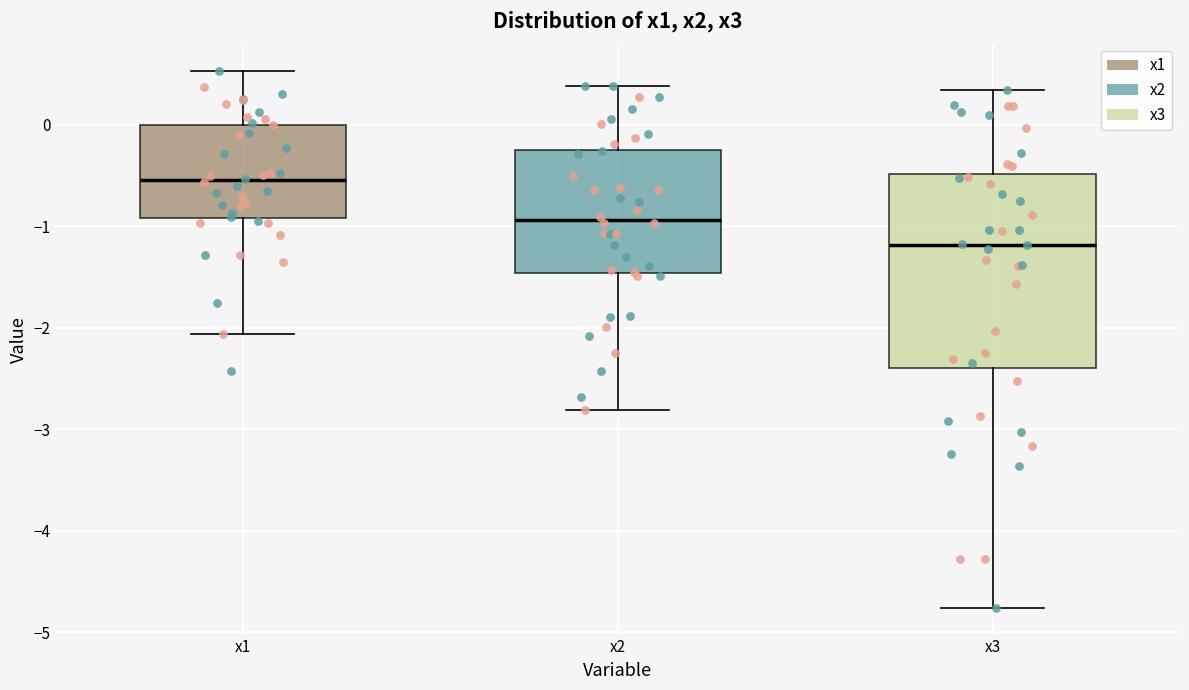

Reading left to right, transcribe this box plot: for each box, give where its median line is, the range the box spans, and where its two whiskers end, as read against the y-axis. The values are not printed on the chart, so give them approximately, as read against the axis.

x1: median -0.5, box -0.9 to 0.0, whiskers -2.1 to 0.5
x2: median -0.9, box -1.5 to -0.2, whiskers -2.8 to 0.4
x3: median -1.2, box -2.4 to -0.5, whiskers -4.8 to 0.3